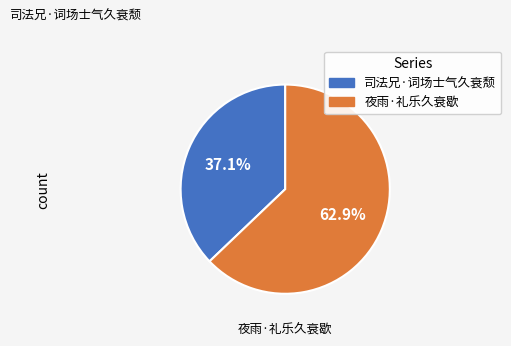

Which slice represents more than half of the pie?

夜雨·礼乐久衰歇